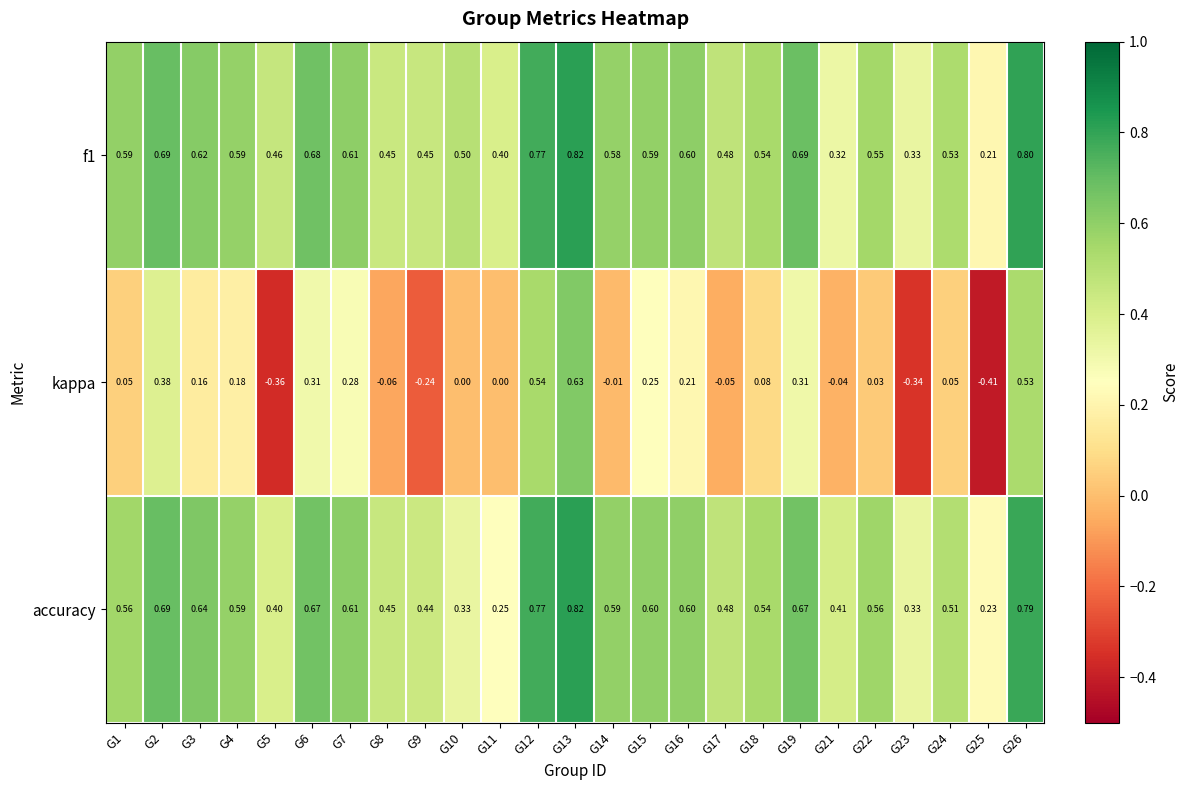

At how many categories does at least one series exceed 0?

25